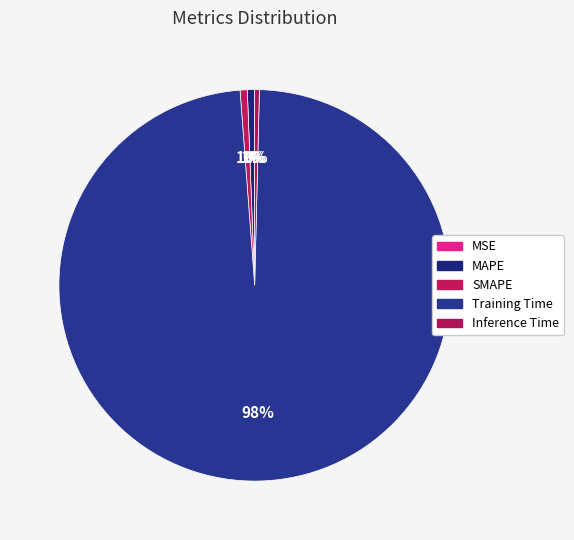

True or false: MSE accounts for 5% of the total.

False